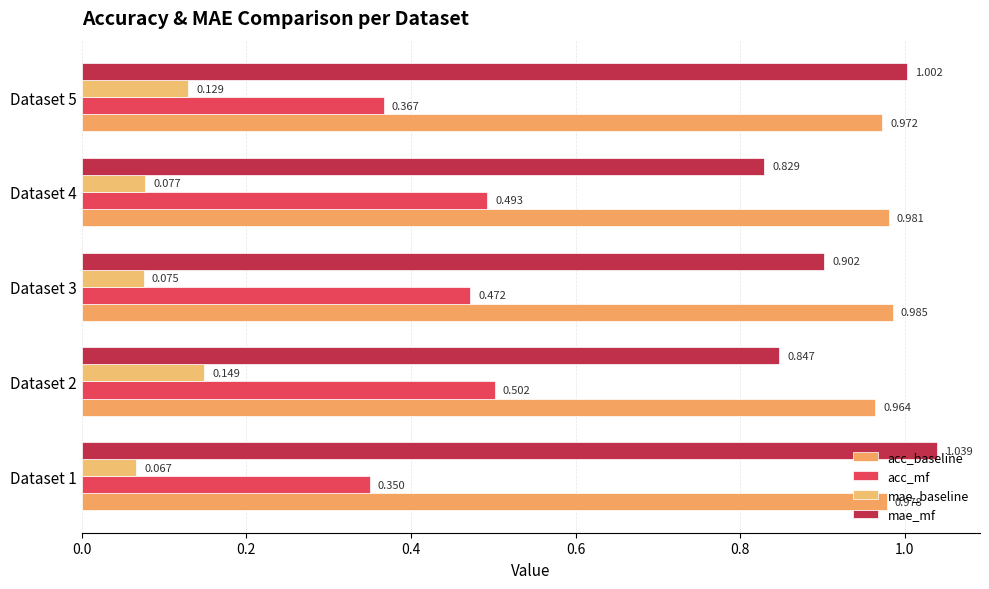

Count the number of data series in this chart.

4